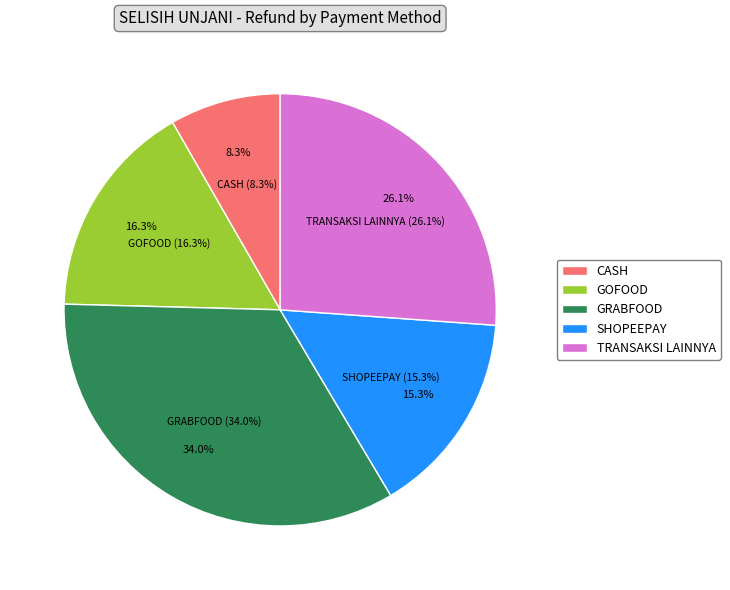

Is the sum of SHOPEEPAY and GOPAY greater than half?

No